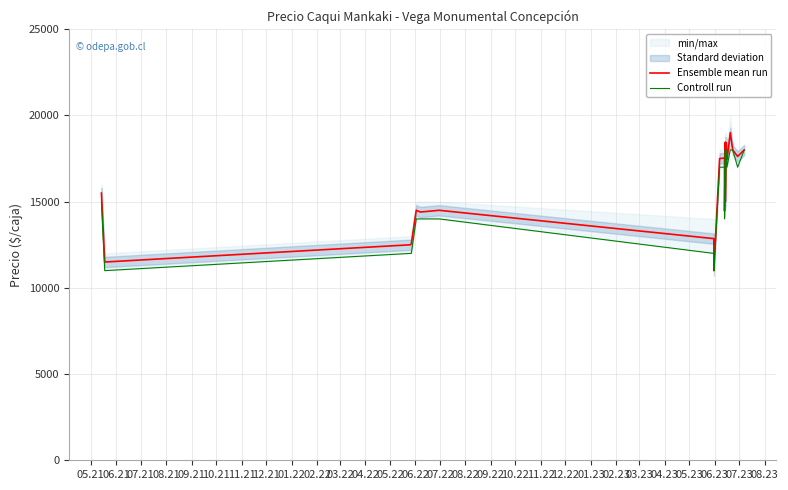

What is the maximum value for Controll run?

18000